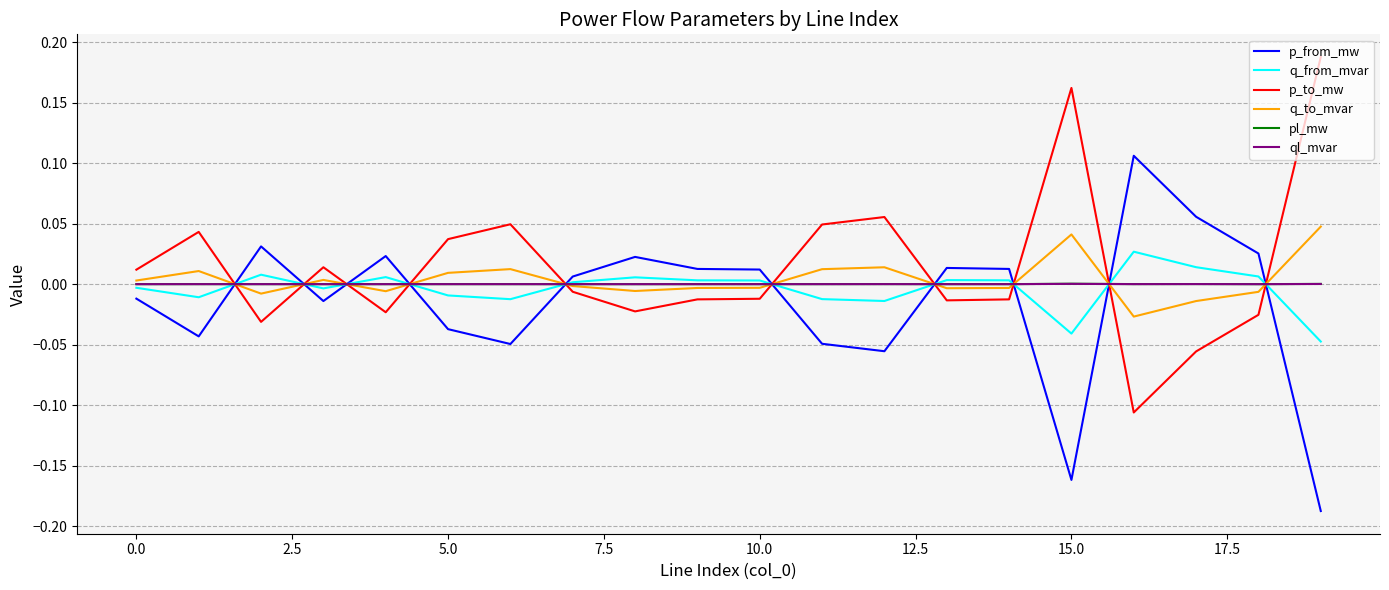

True or false: p_from_mw and pl_mw cross at least once.

True